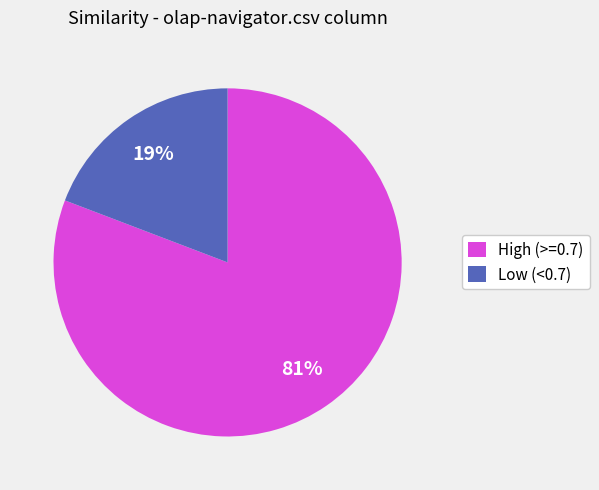

Do Low (<0.7) and High (>=0.7) together represent more than half of the pie?

Yes